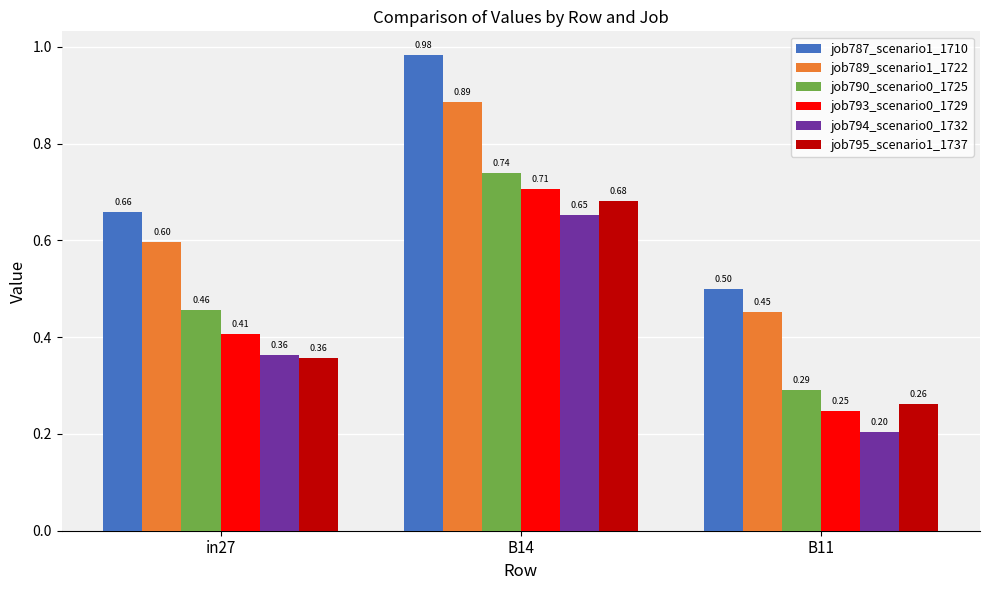

Which label corresponds to the smallest value in the chart?

B11